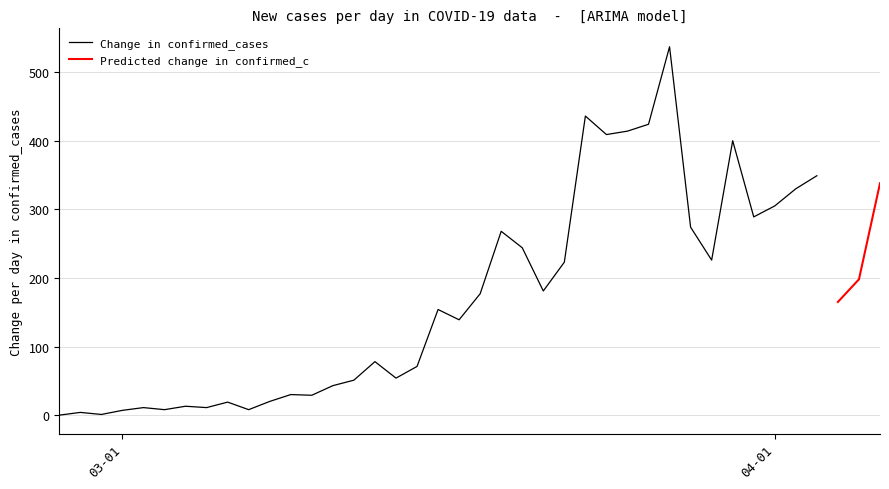

At which category does Change in confirmed_cases reach its first local valley?

2